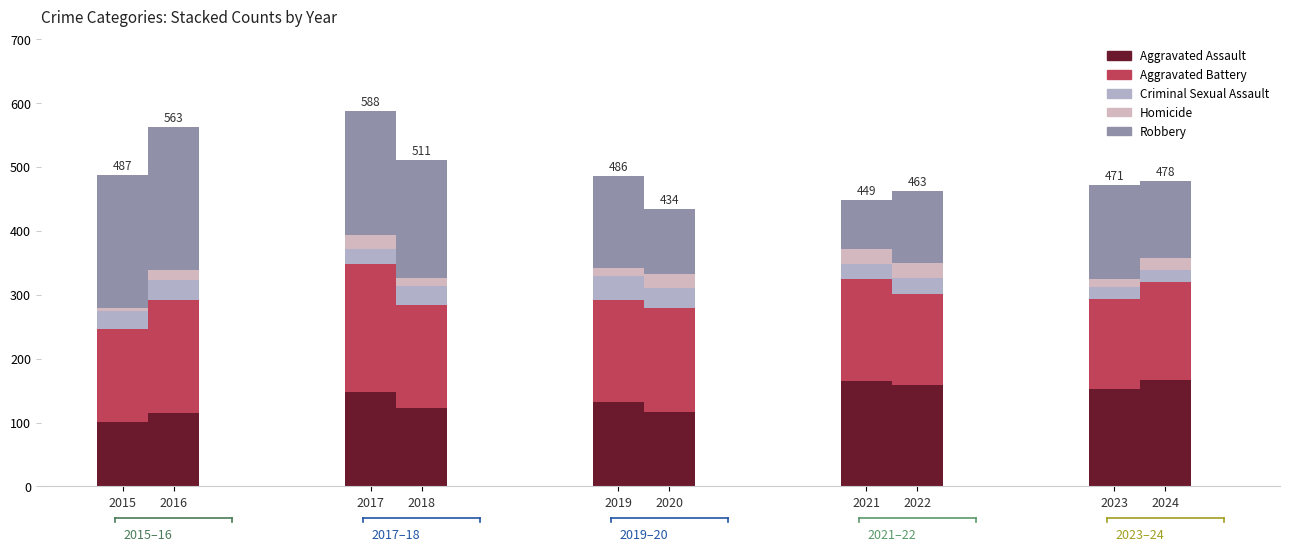

What is the minimum value shown in the chart?

5